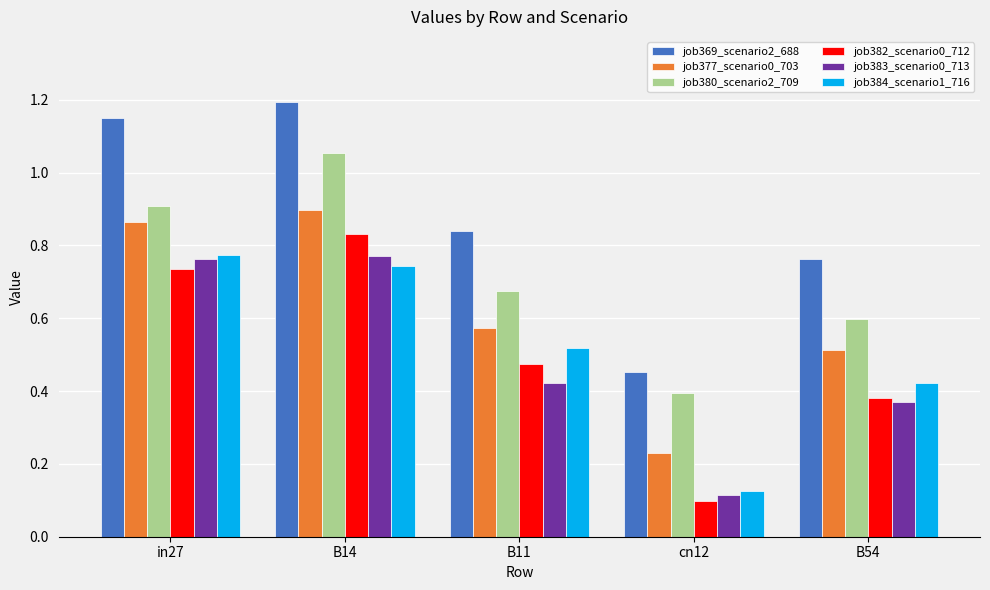

What position from the left is B14?

2